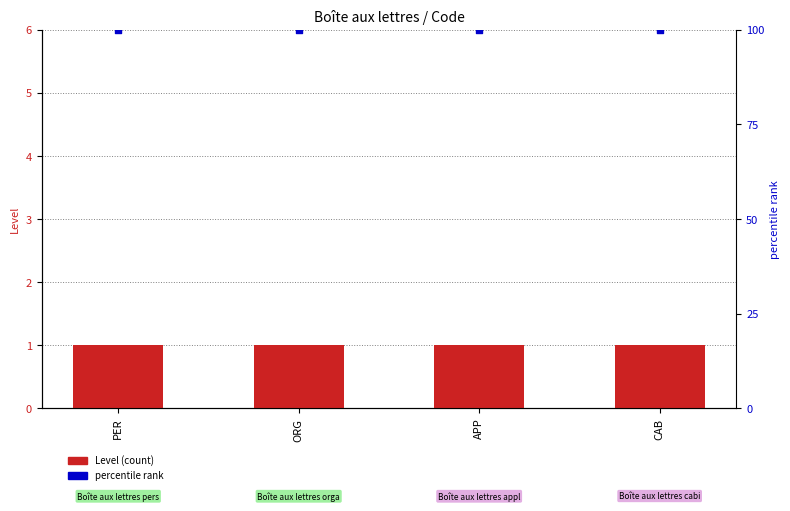

What is the total value across all series at PER?

101